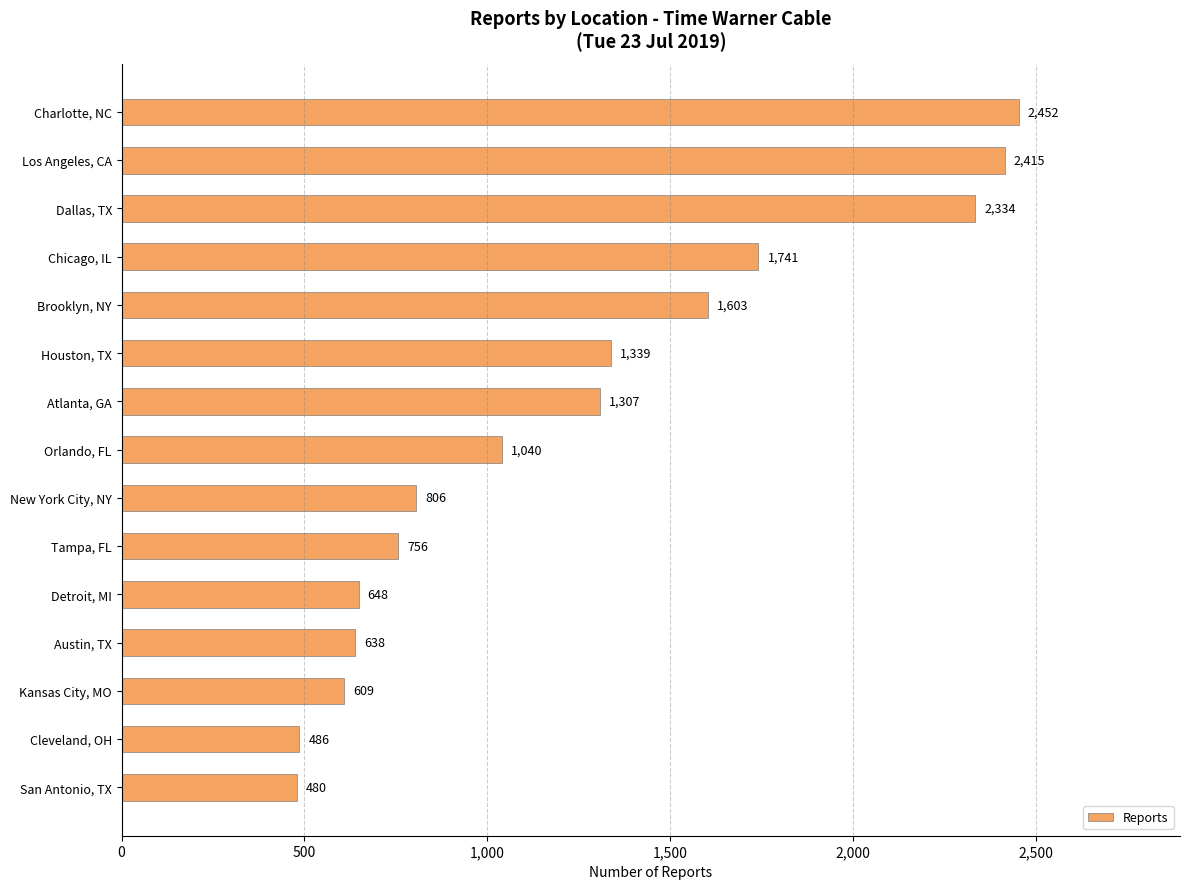

What is the difference between the maximum and minimum values?

1972